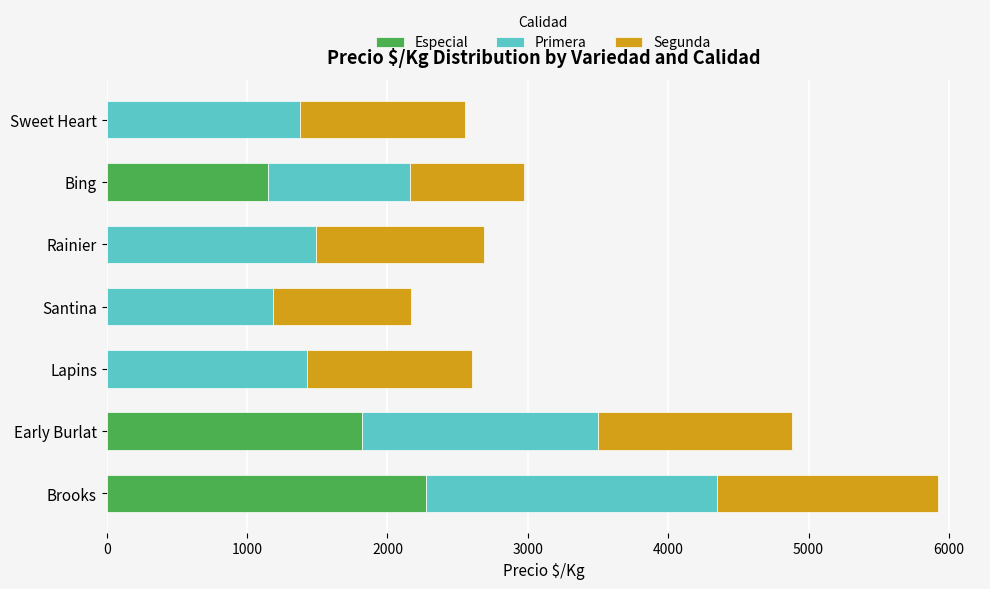

True or false: Especial has a value of 0 at Lapins.

True